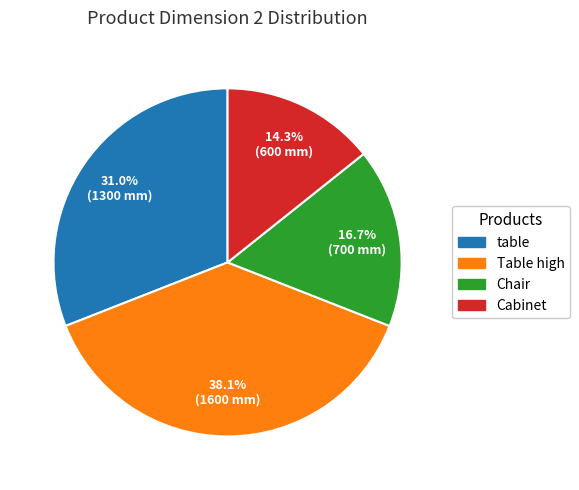

To the nearest percent, what is the combined percentage of Cabinet and Chair?

31%